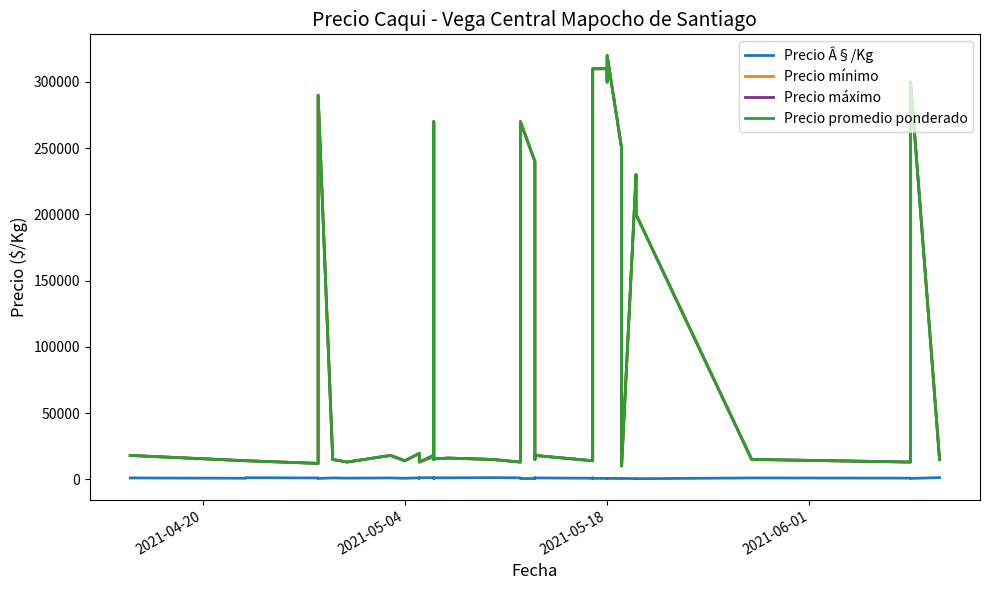

How many interior local peaks does the Precio mínimo series have?

11